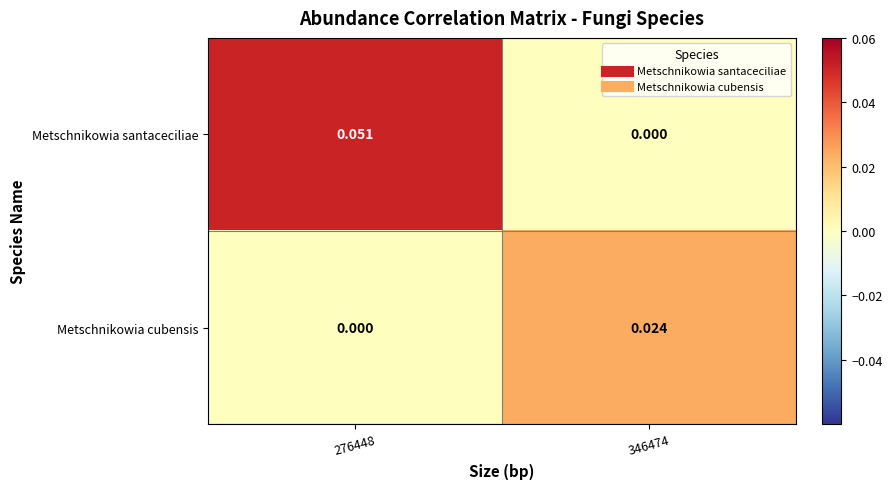

Between 276448 and 346474, which series saw the biggest shift?

Metschnikowia santaceciliae